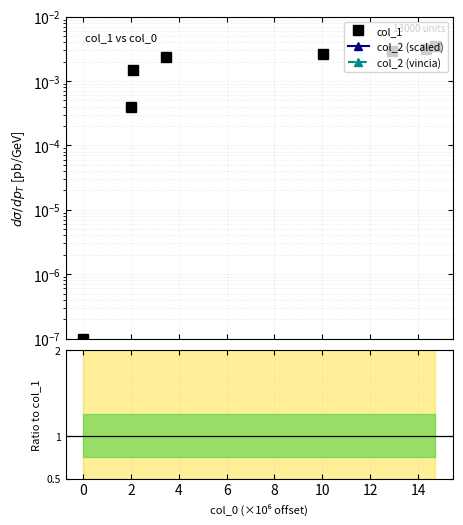

True or false: col_2 (vincia) has a value of 0.0 at 4.

False